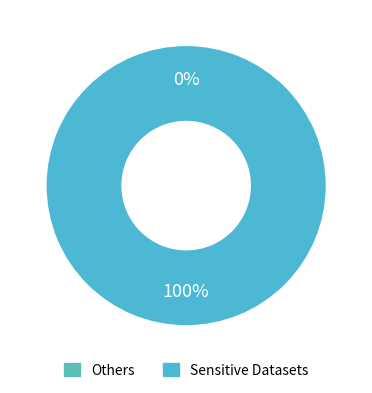

How many slices are in this pie chart?

2